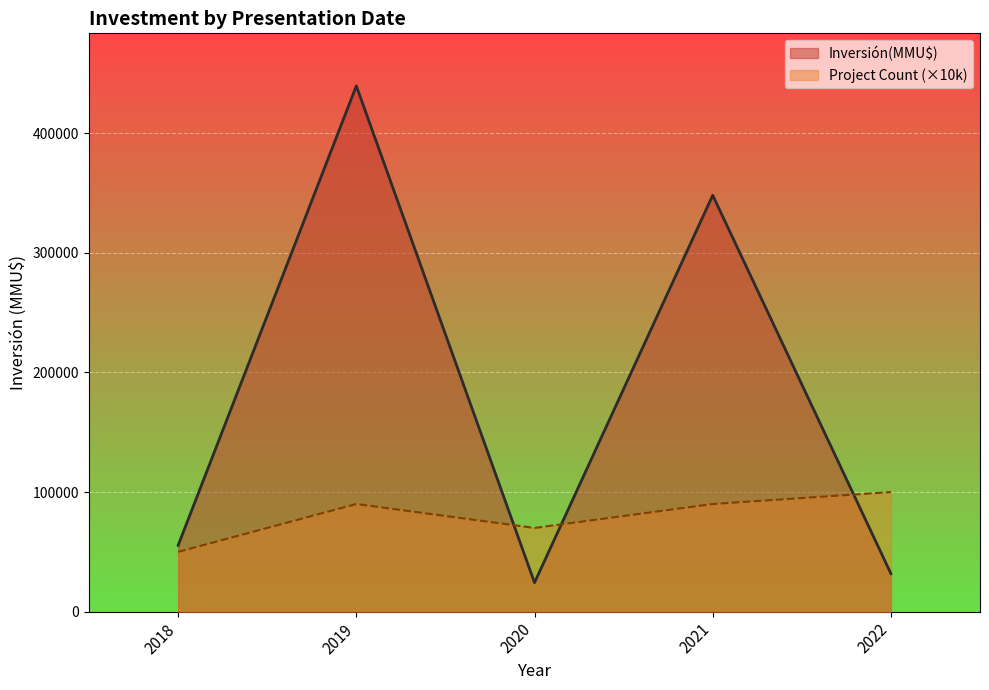

List the series in order of their overall mean, lowest first.

Project Count (×10k), Inversión(MMU$)